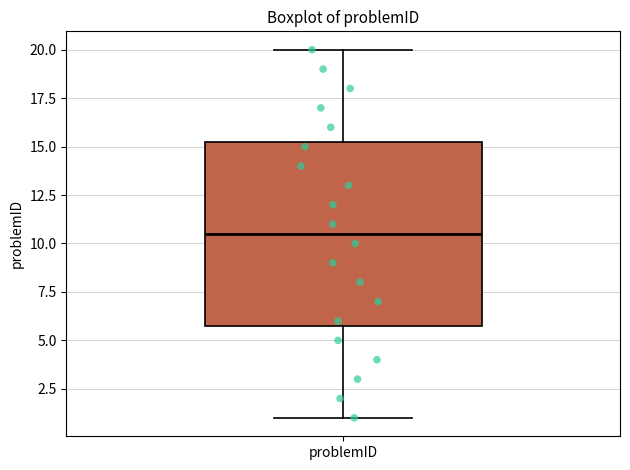

Transcribe this box plot: give where the median line is, the range the box spans, and where the two whiskers end, as read against the y-axis. The values are not printed on the chart, so give them approximately, as read against the axis.

median 10.5, box 6.0 to 15.5, whiskers 1.0 to 20.0